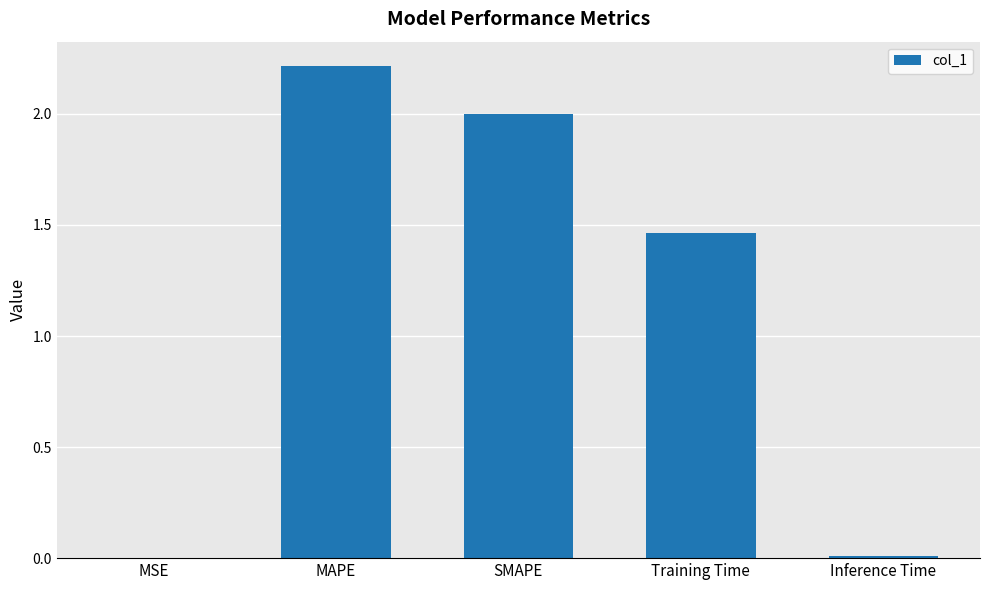

Are the bars horizontal?

No